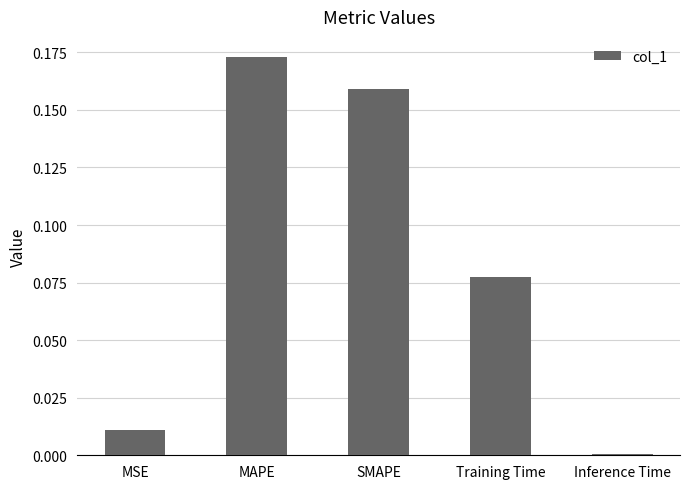

What is the sum of all values?

0.4